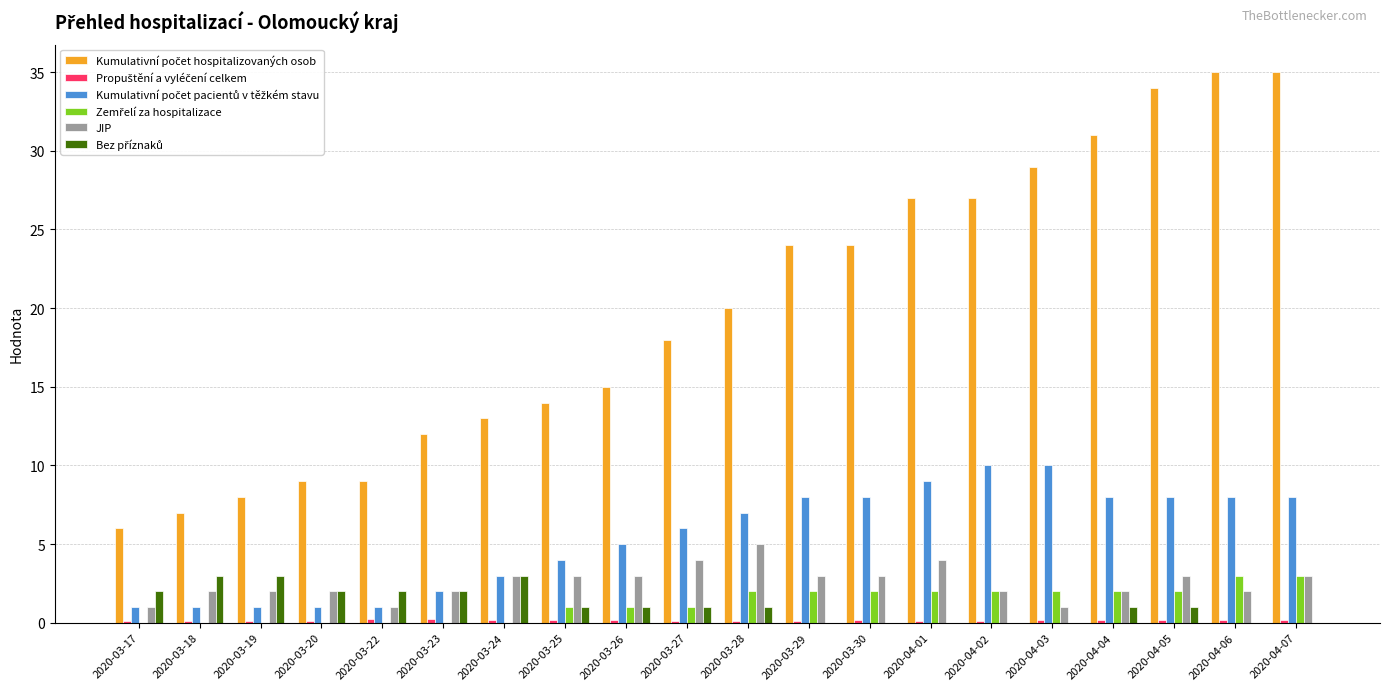

Which series has the largest range (max minus min)?

Kumulativní počet hospitalizovaných osob